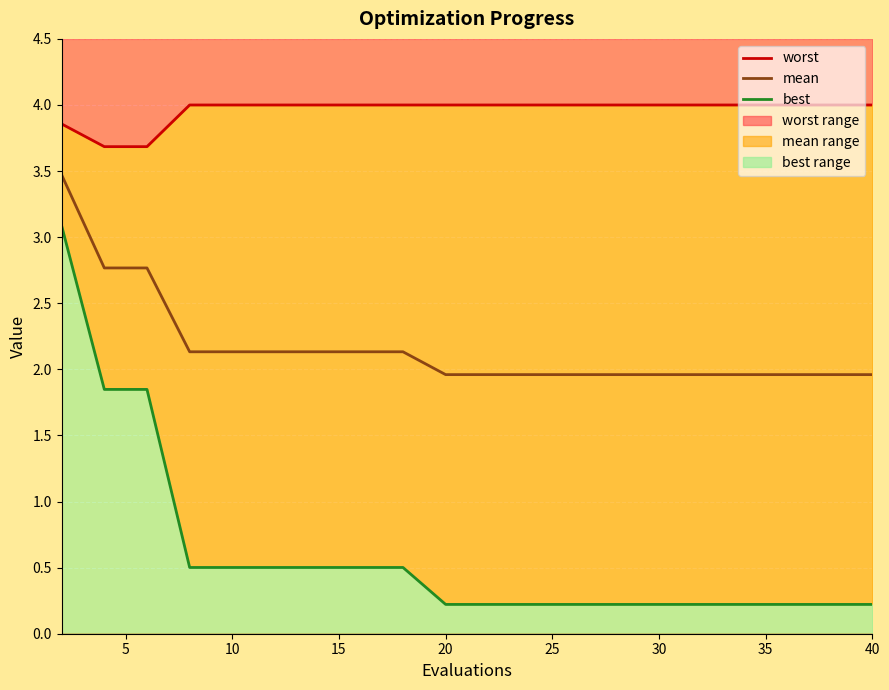

What is the value of the best point at the 14th from the left?

0.2